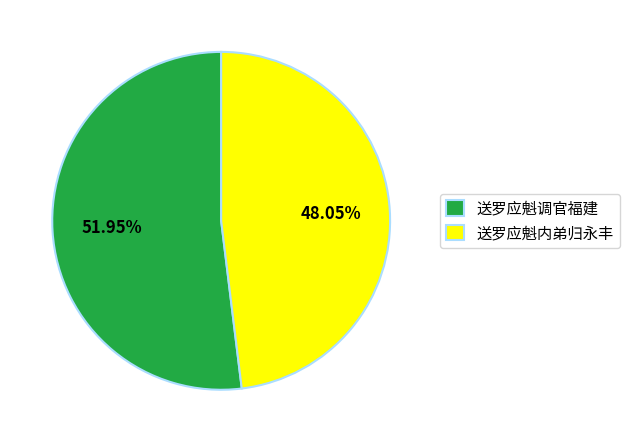

What is the largest slice in the pie chart?

送罗应魁调官福建